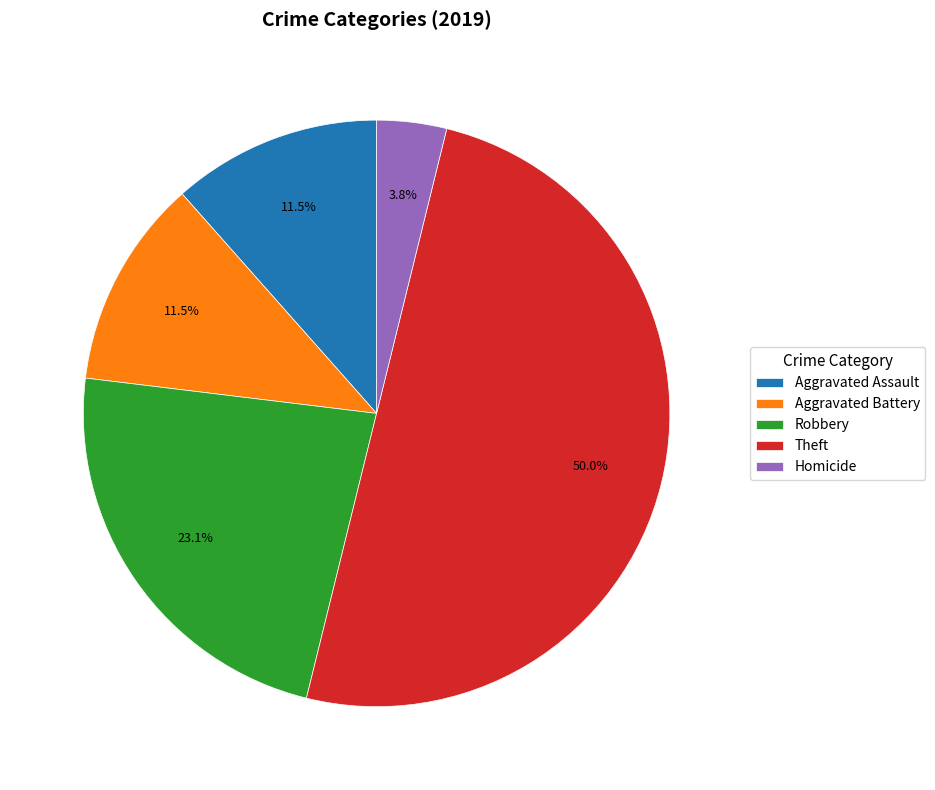

To the nearest percent, what percentage of the pie is Robbery?

23%